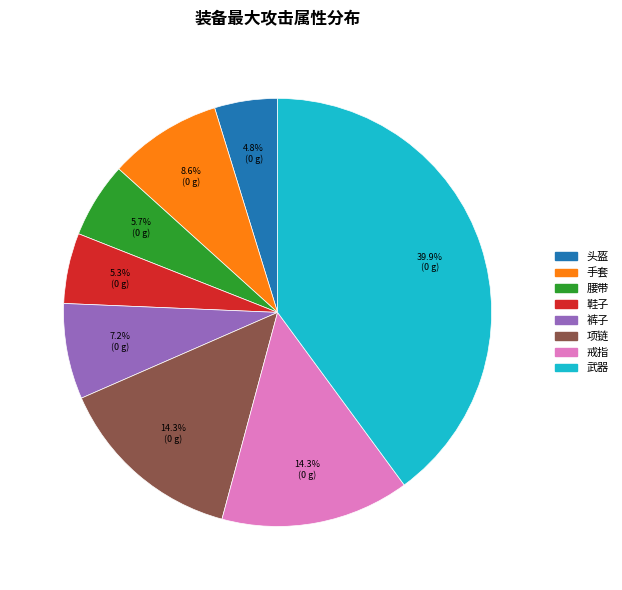

Which slice is the smallest?

头盔